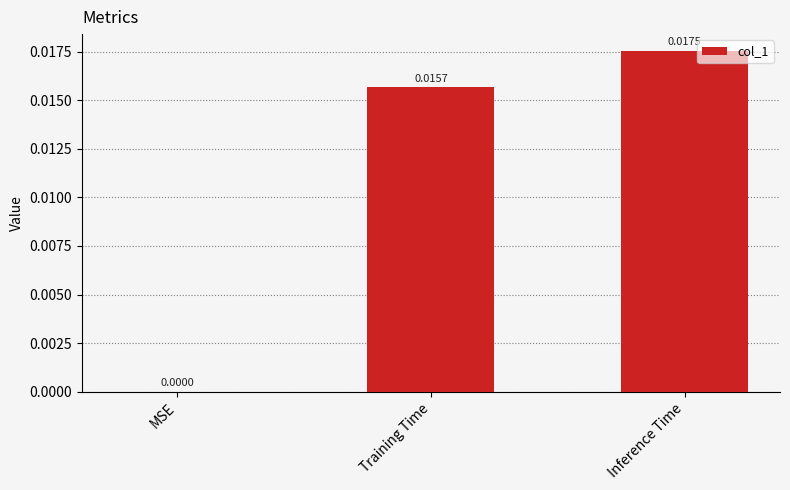

Which category has the highest value across all series?

Inference Time